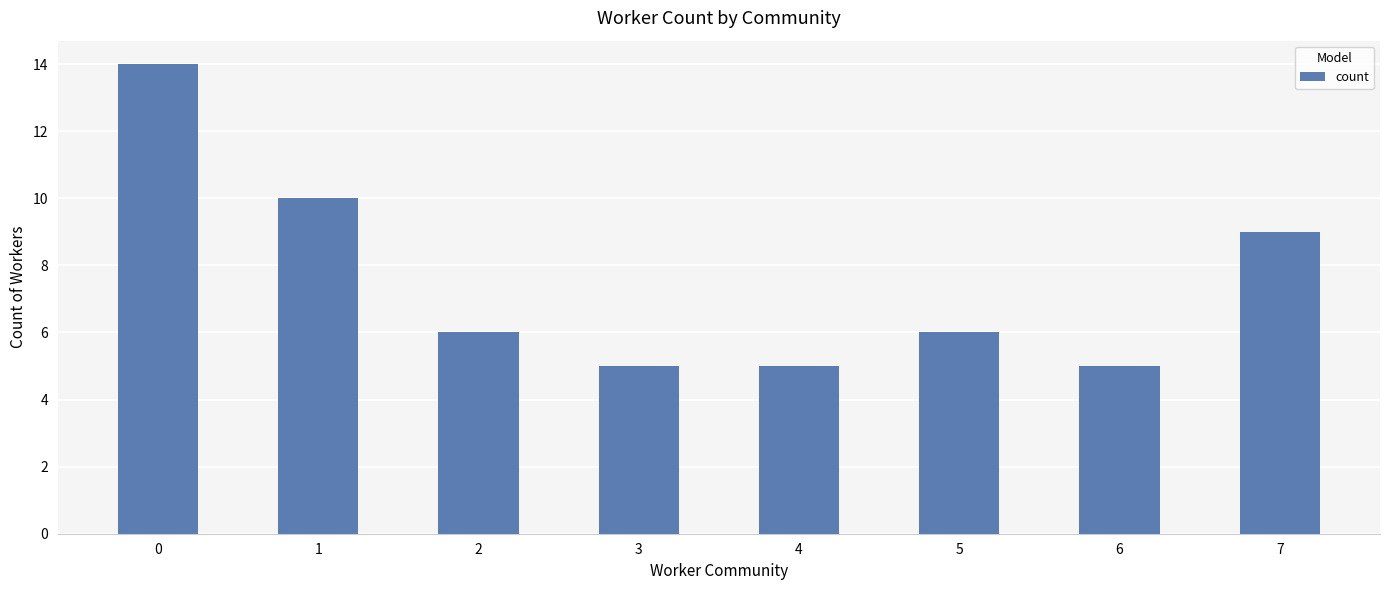

Approximately how many times larger is the value at 6 compared to 0?

0.4